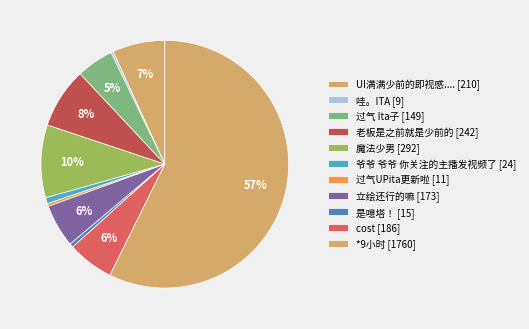

Count the number of slices in the pie.

11